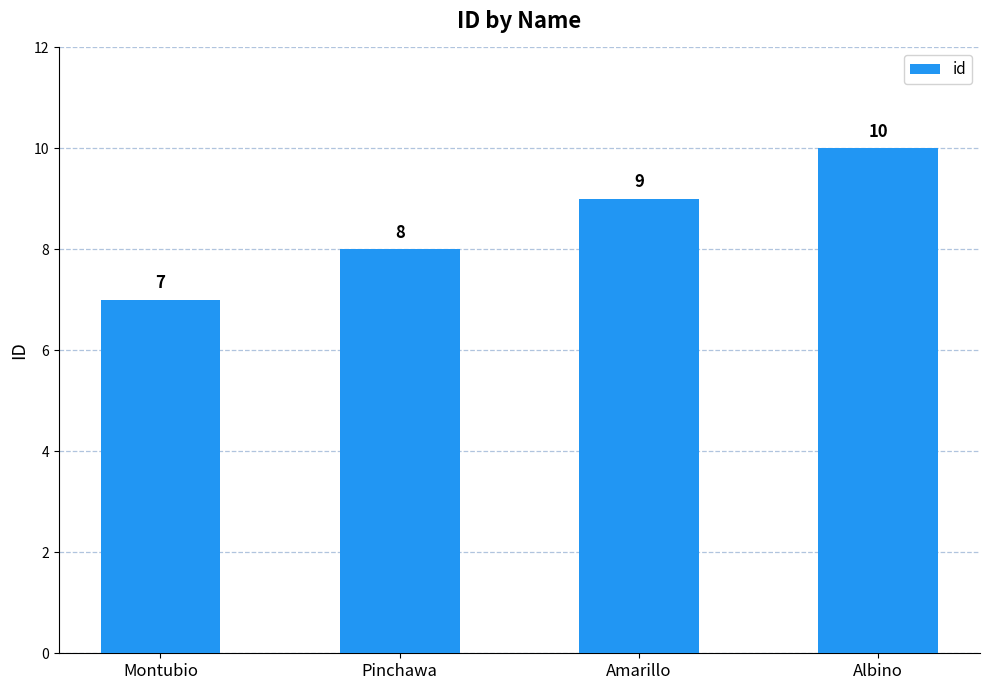

What is the label of the 4th bar from the left?

Albino